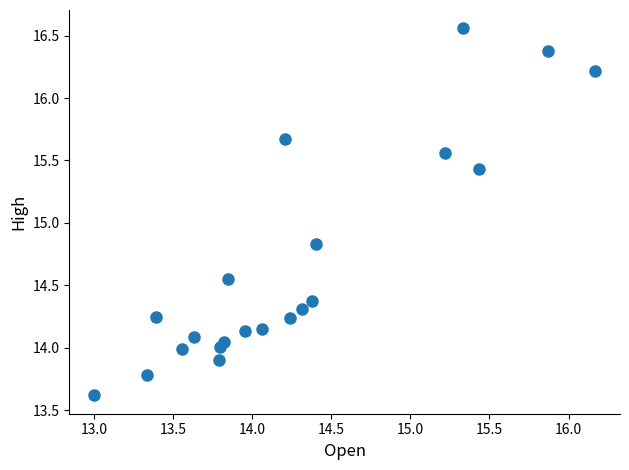

What is the range of X values (max minus min)?

3.2